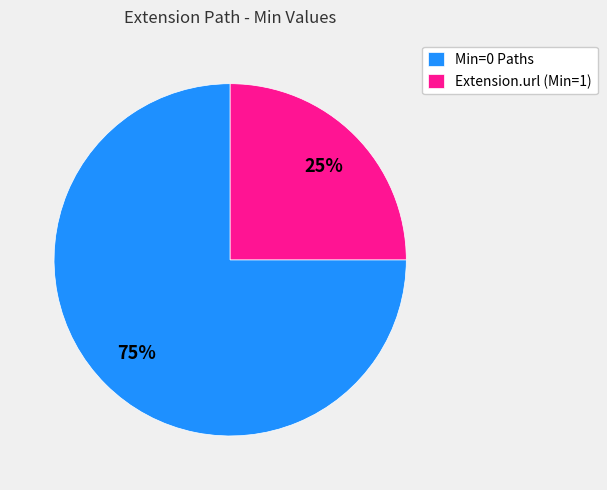

What is the ratio of the value at Extension.url (Min=1) to the value at Min=0 Paths?

0.3